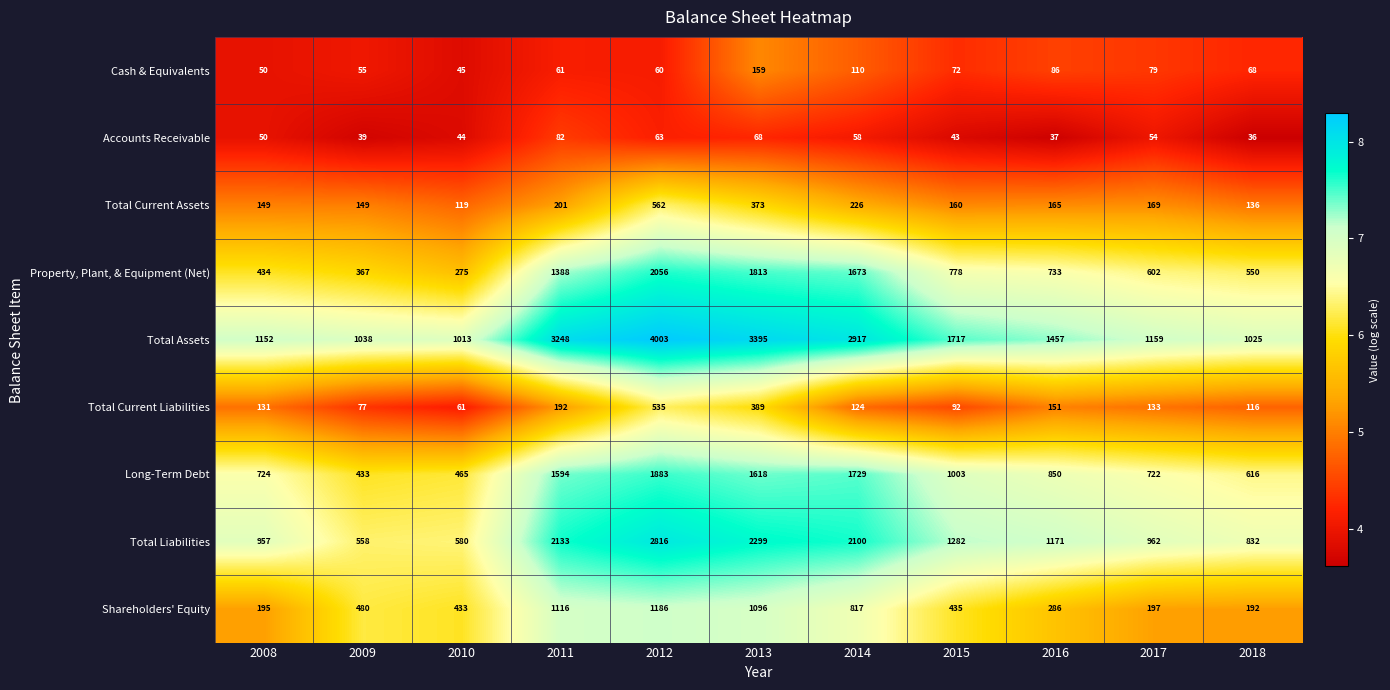

List the series in order of their peak value, highest first.

Total Assets, Total Liabilities, Property, Plant, & Equipment (Net), Long-Term Debt, Shareholders' Equity, Total Current Assets, Total Current Liabilities, Cash & Equivalents, Accounts Receivable